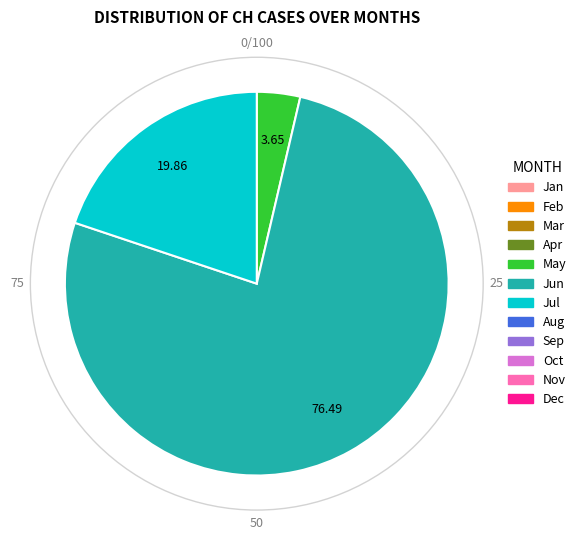

Does any single category account for the majority?

Yes